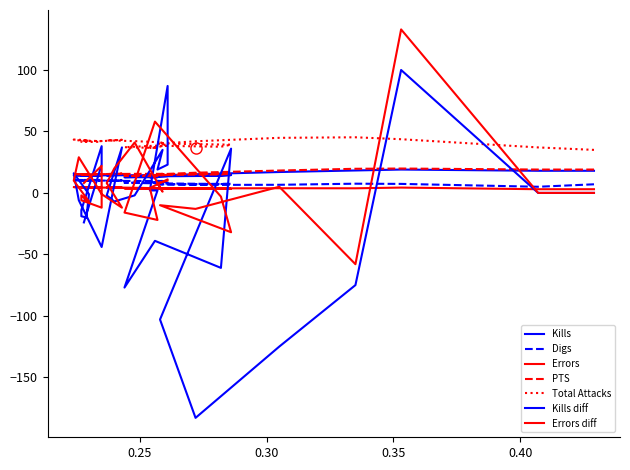

True or false: Errors and PTS intersect in this chart.

False